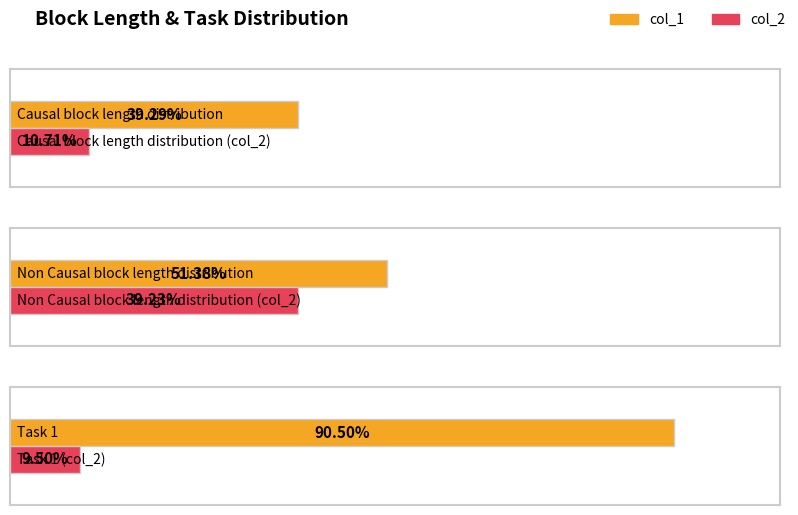

At which label is col_1 closest to 0?

Causal block length distribution